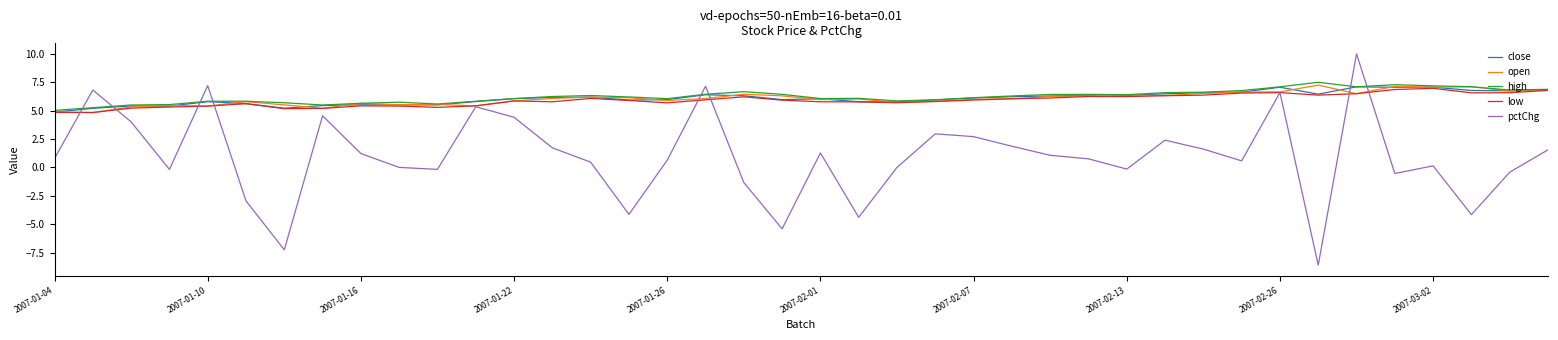

True or false: high has more than 0 points higher than both neighbors.

True